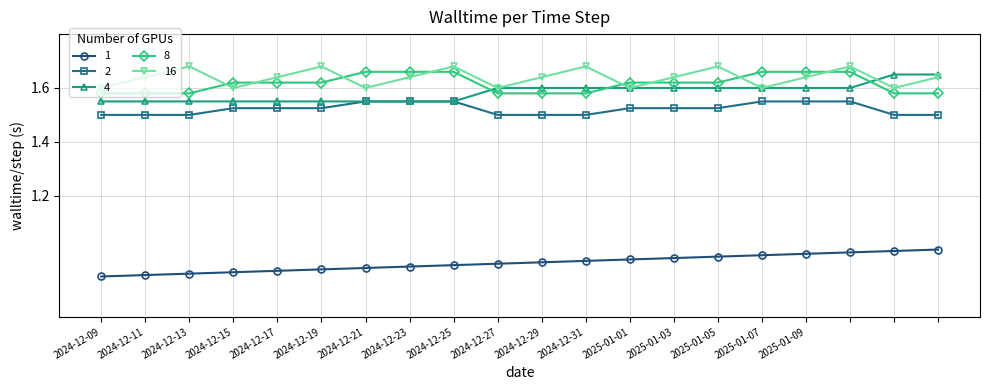

True or false: 1 and 8 cross at least once.

False